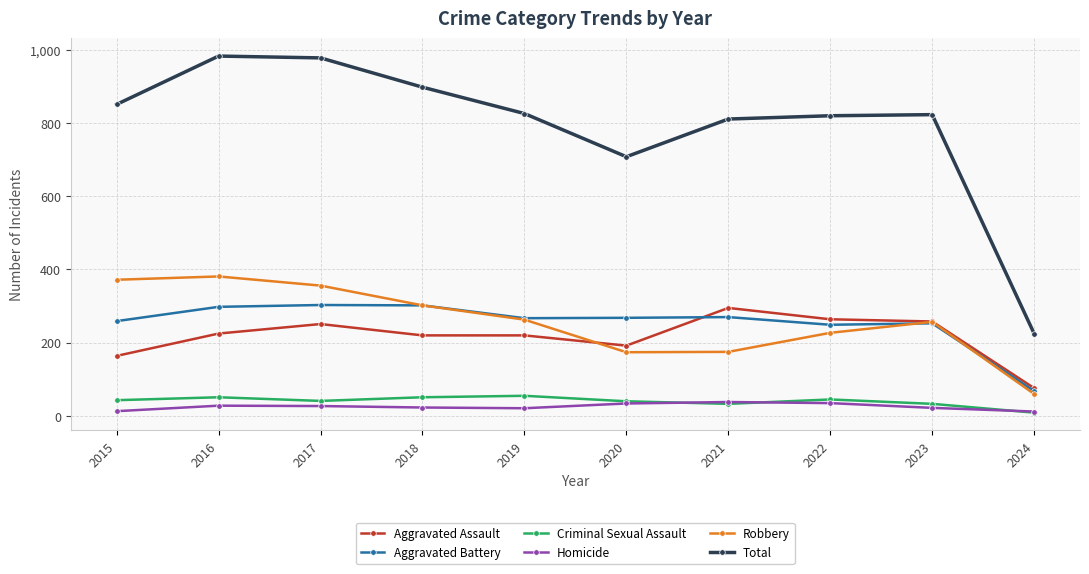

What is the difference between the second highest and second lowest values in the Aggravated Assault series?

100